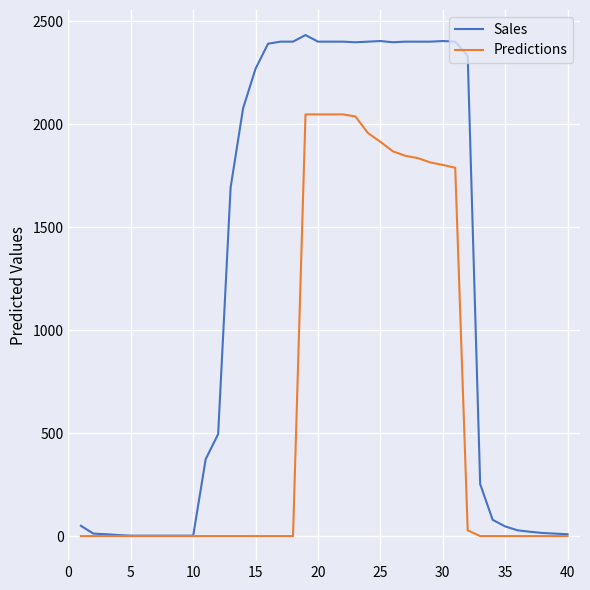

What is the average value of the Sales series?

1206